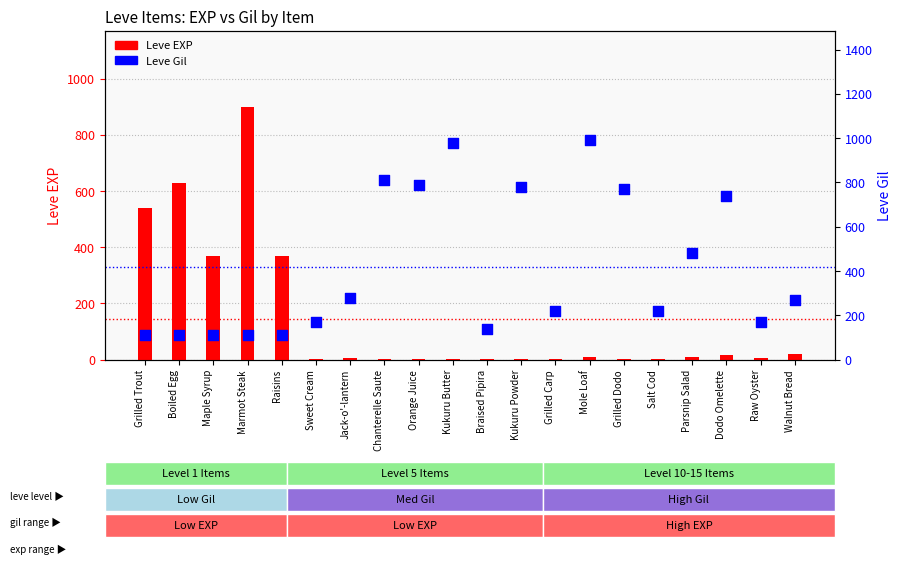

Which series has the largest total across all categories?

Leve Gil